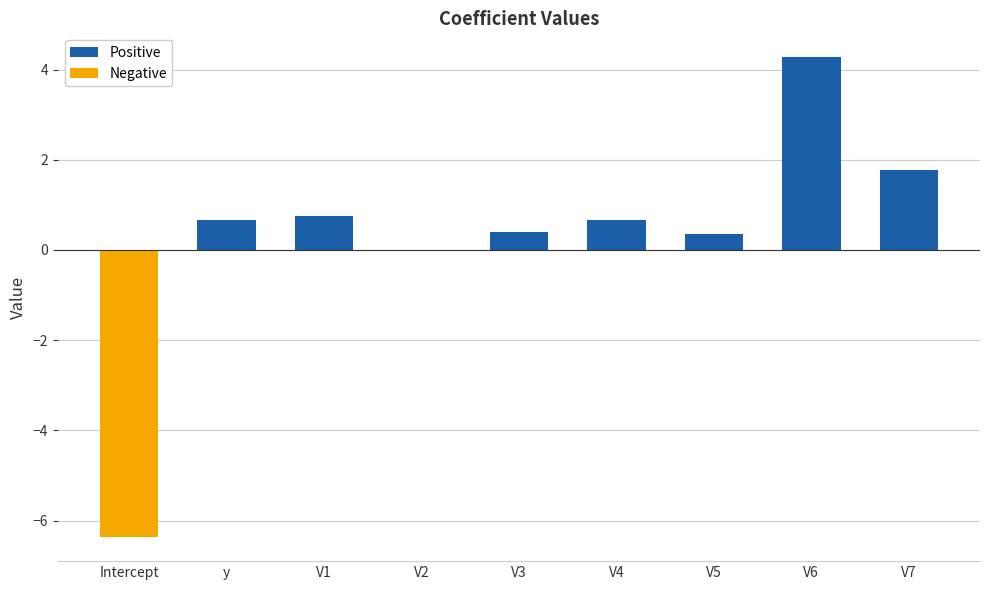

True or false: the data shows 0.4 at V1.

False